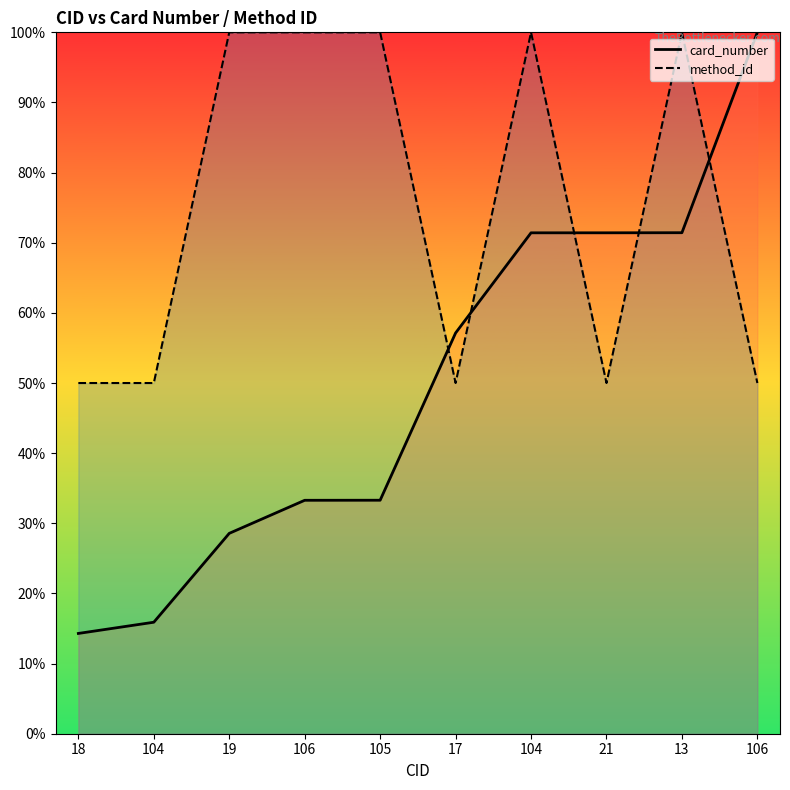

Which series changed the most between 104 and 105?

method_id